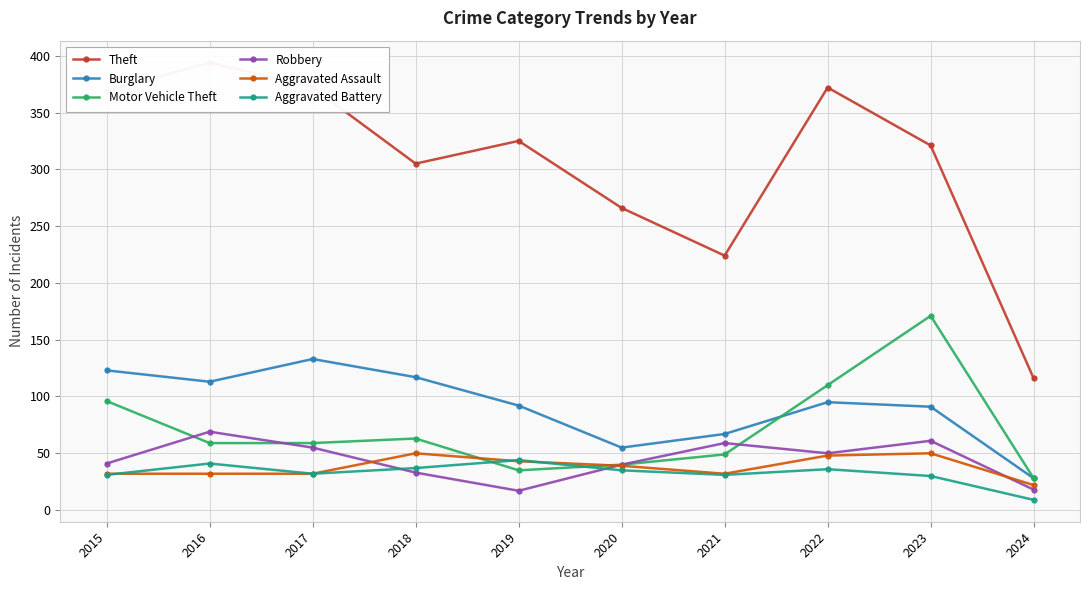

At which category is the sum across all series the highest?

2023